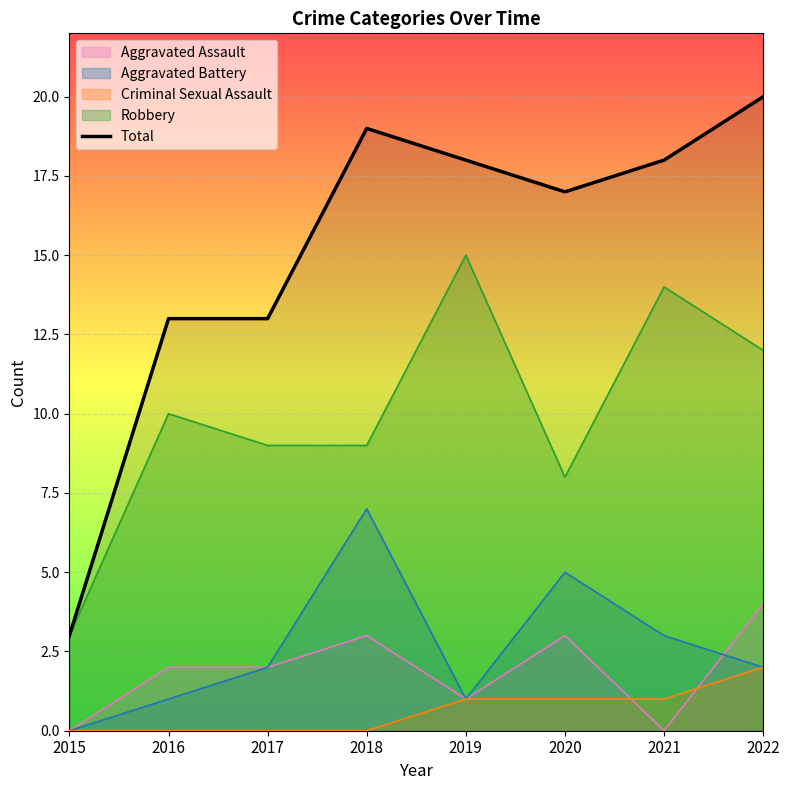

What is the value of the 3rd point from the left?

13